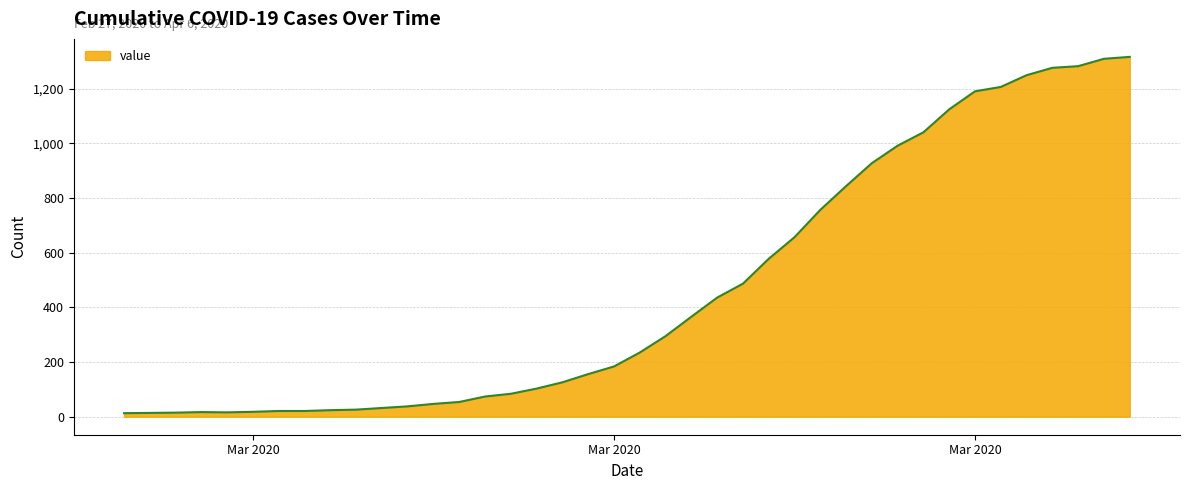

What is the maximum value shown in the chart?

1317